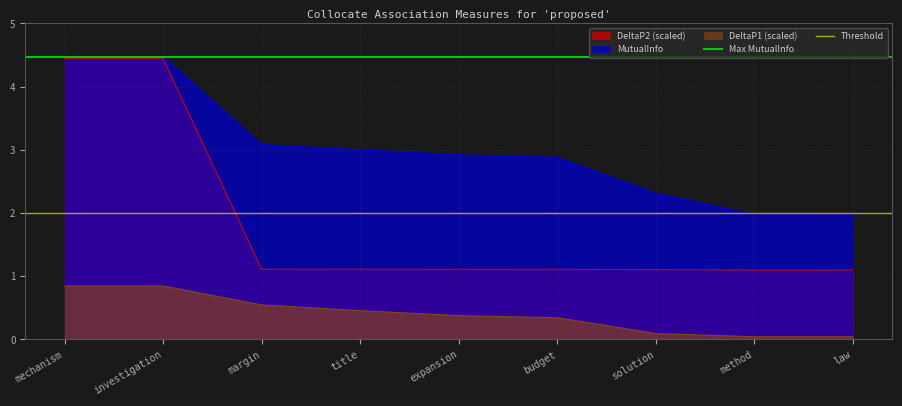

Read the MutualInfo value at budget.

2.9